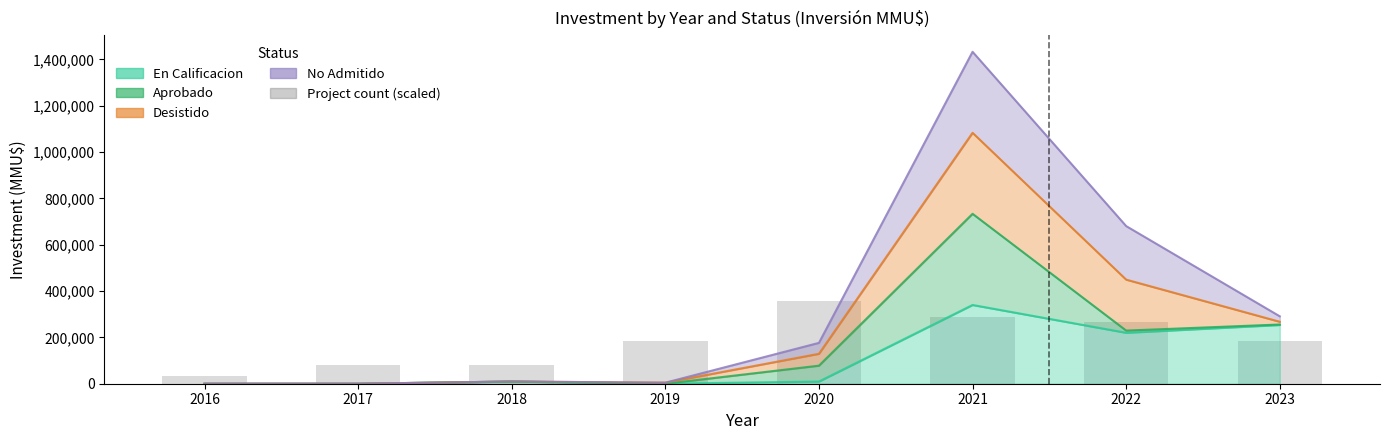

Are the bars horizontal?

No